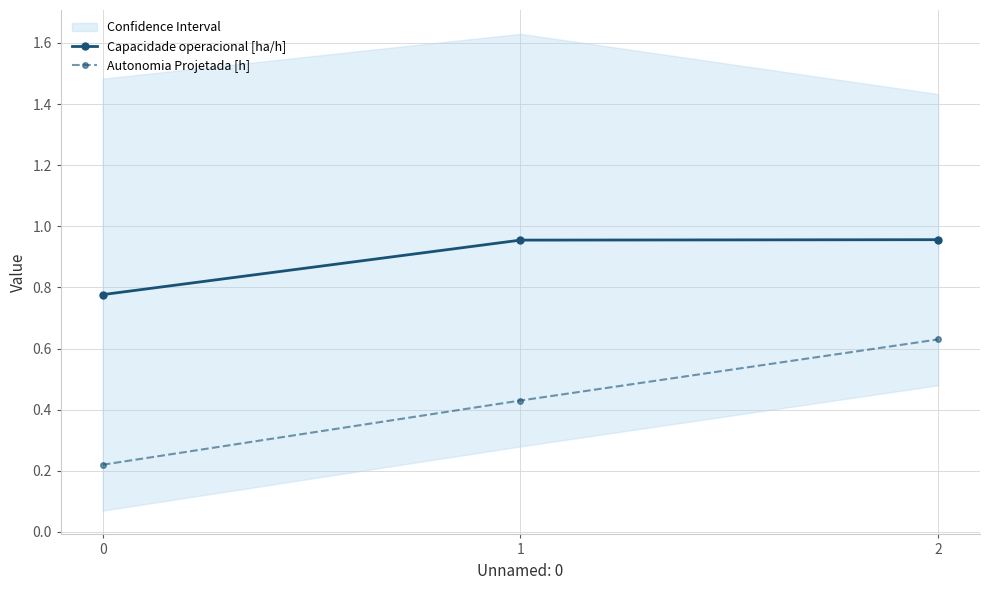

Which series changed the most between 1 and 2?

Autonomia Projetada [h]